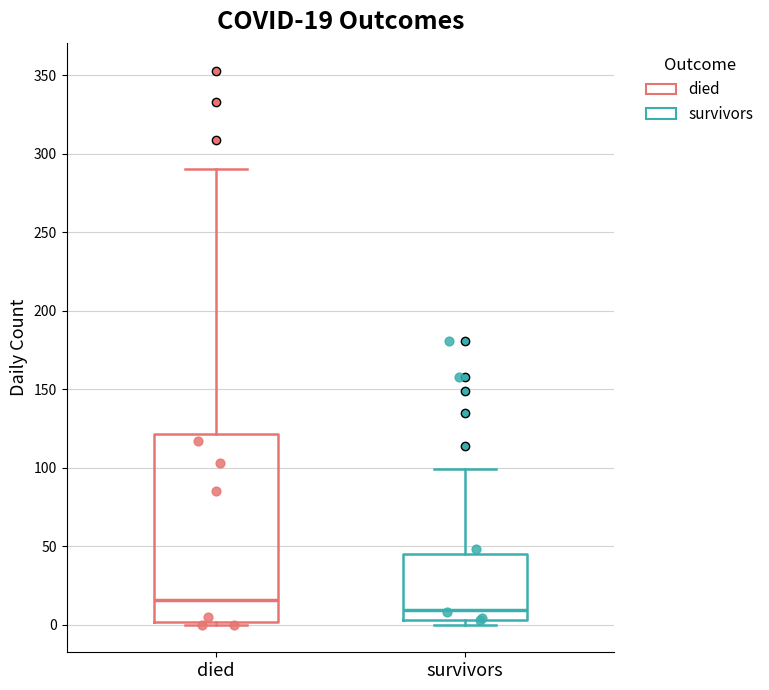

Which box has the lowest median line?

survivors